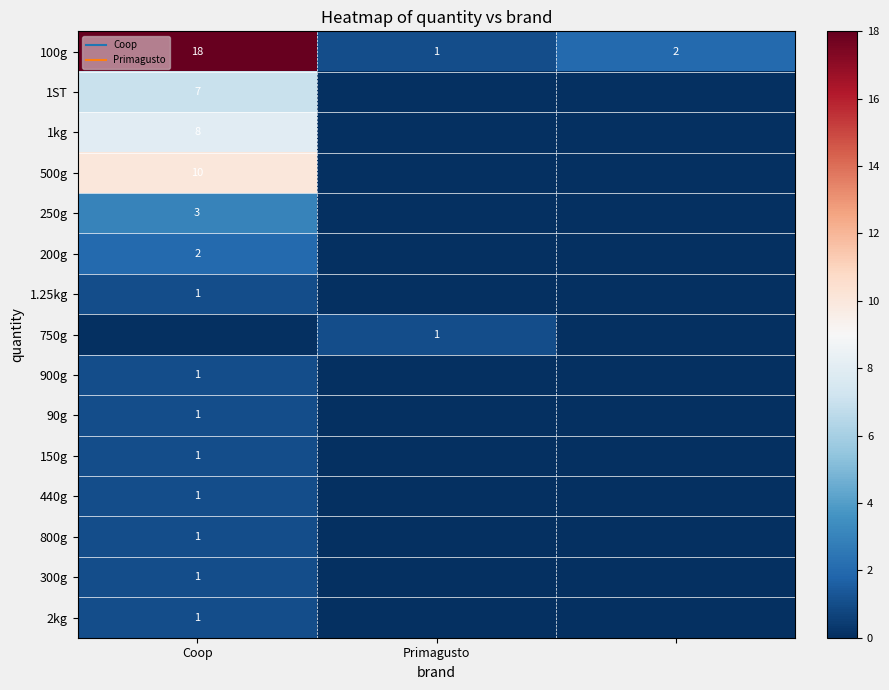

List the series in order of their peak value, highest first.

100g, 500g, 1kg, 1ST, 250g, 200g, 1.25kg, 750g, 900g, 90g, 150g, 440g, 800g, 300g, 2kg